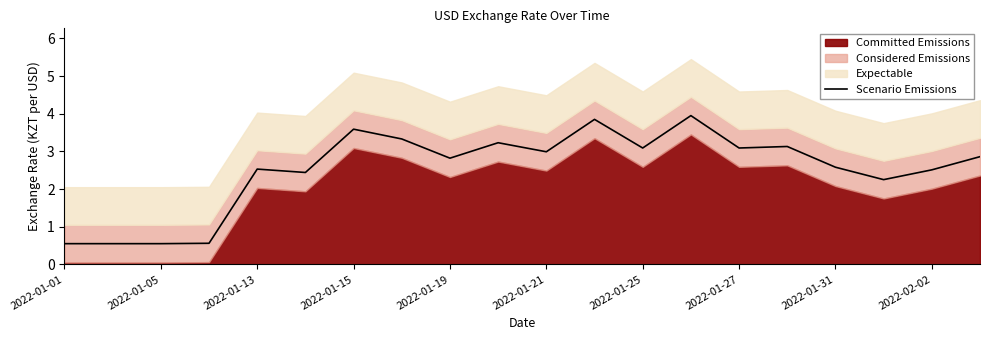

Where does the Scenario Emissions series first go above 2?

2022-01-13